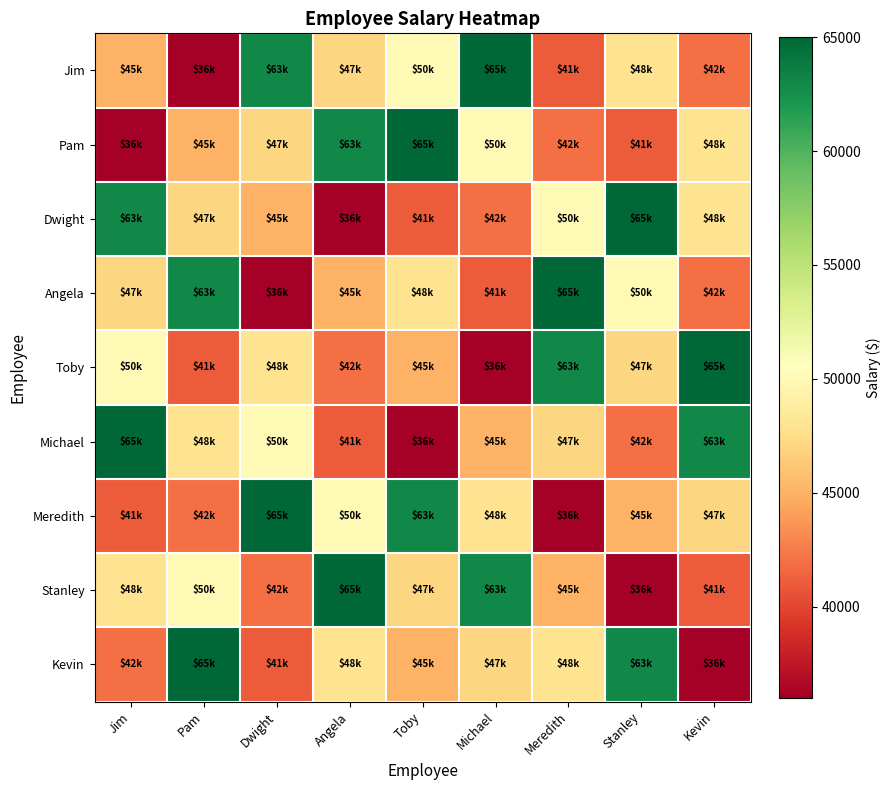

At how many categories does at least one series exceed 42317?

9